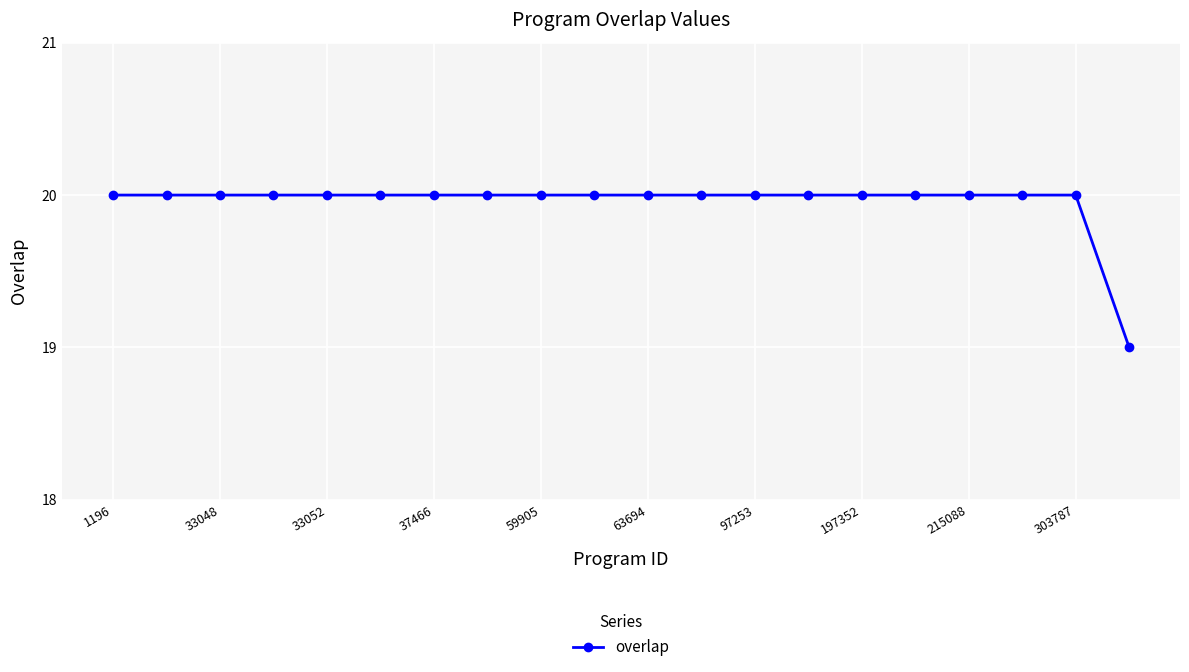

How many distinct data groups are displayed?

1